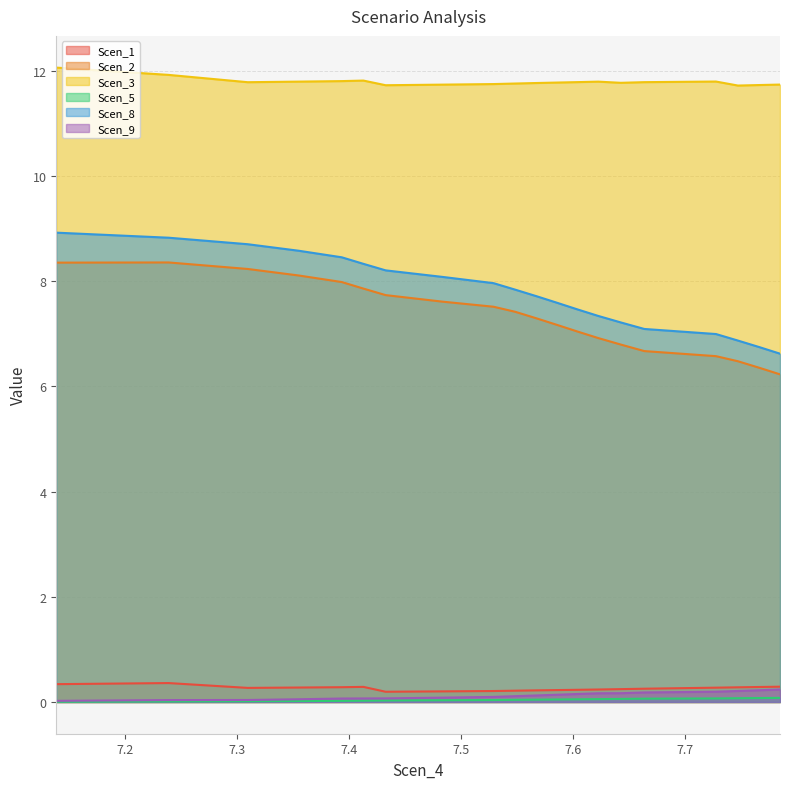

What is the maximum value for Scen_2?

8.4